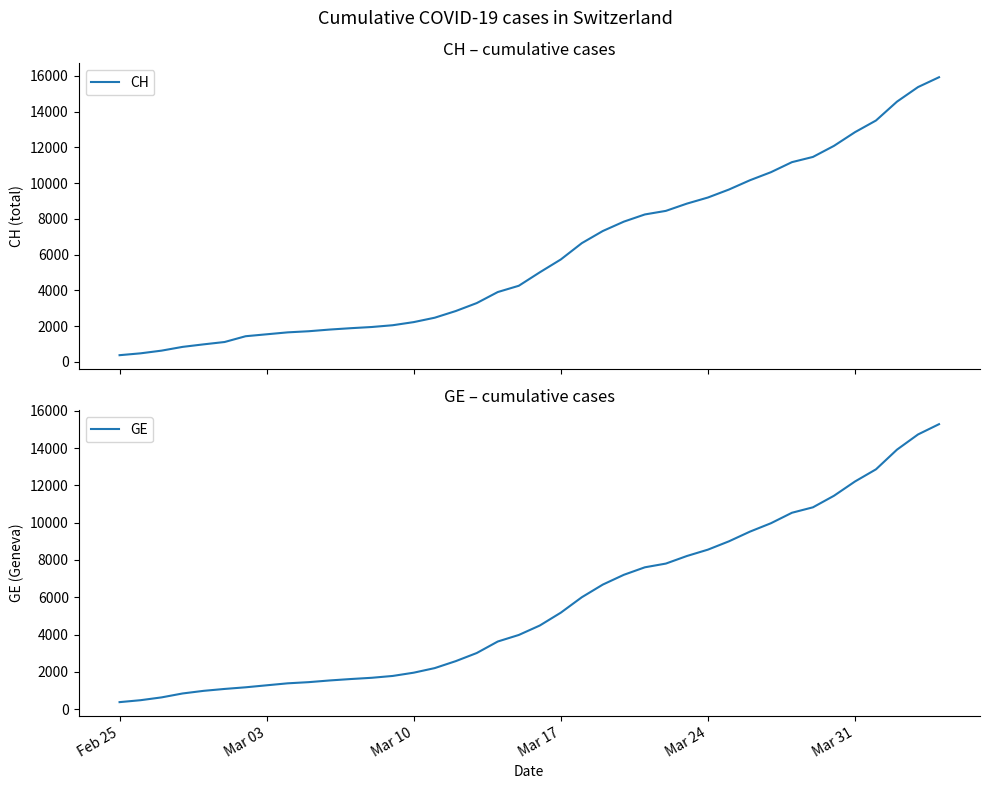

At which label does CH first exceed 5012?

Mar 17